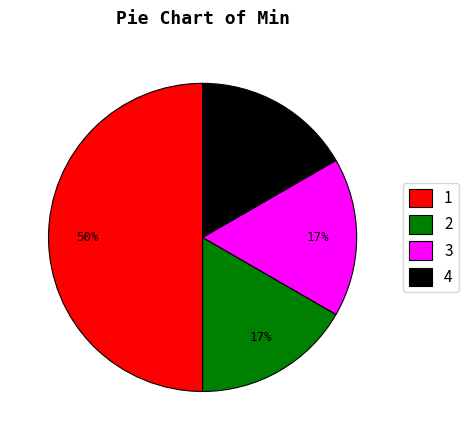

Is it true that 2 is 11% of the pie?

False